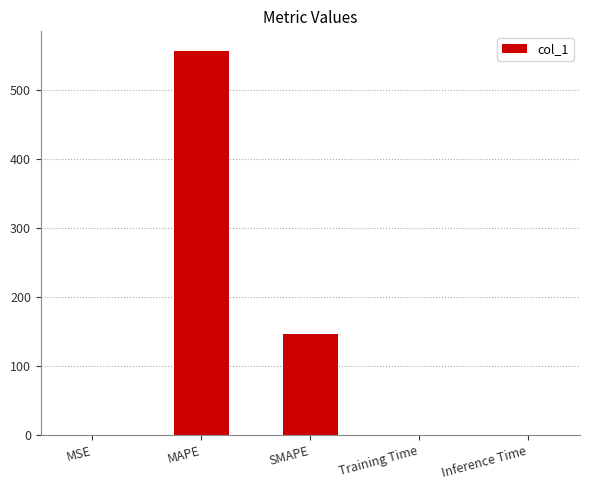

Are the bars grouped side by side (vs. stacked)?

No